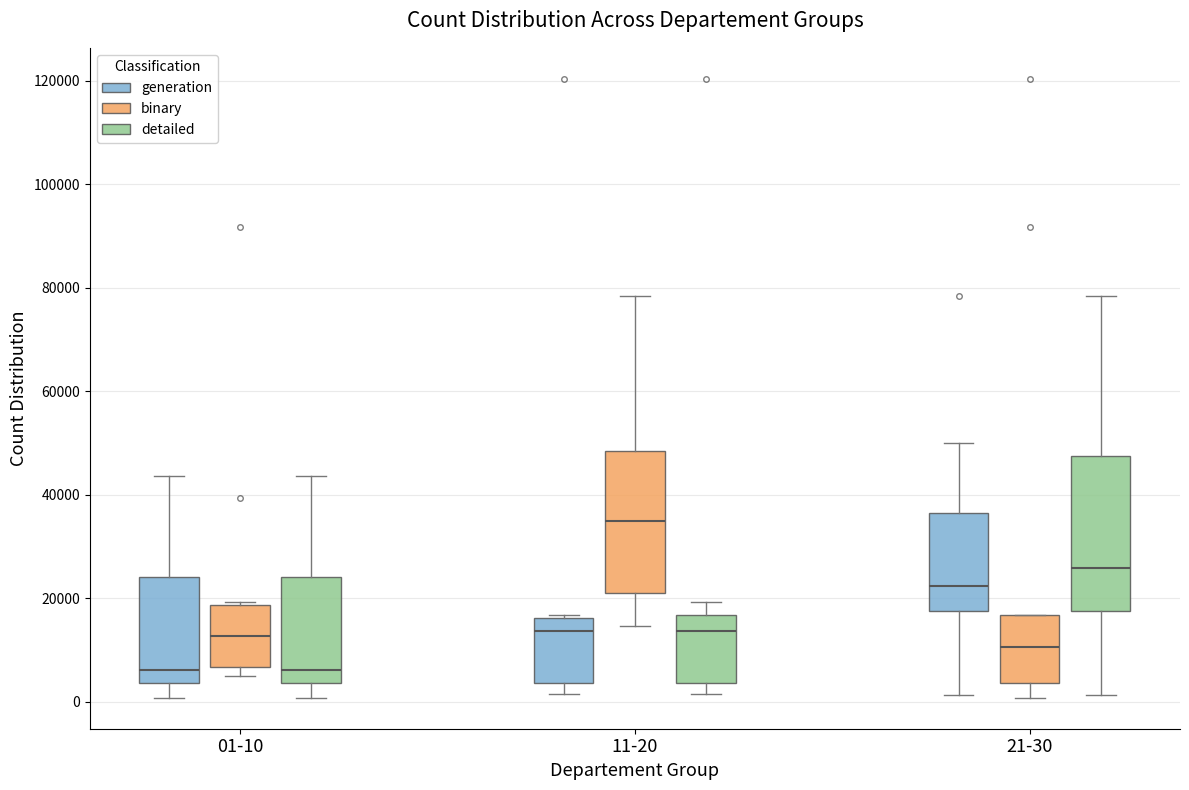

Reading left to right, transcribe this box plot: for each box, give where its median line is, the range the box spans, and where its two whiskers end, as read against the y-axis. The values are not printed on the chart, so give them approximately, as read against the axis.

01-10 (generation): median 6000, box 4000 to 24000, whiskers 0 to 44000
01-10 (binary): median 12000, box 6000 to 18000, whiskers 6000 (just below the box's lower edge) to 20000
01-10 (detailed): median 6000, box 4000 to 24000, whiskers 0 to 44000
11-20 (generation): median 14000, box 4000 to 16000, whiskers 2000 to 16000
11-20 (binary): median 34000, box 20000 to 48000, whiskers 14000 to 78000
11-20 (detailed): median 14000, box 4000 to 16000, whiskers 2000 to 20000
21-30 (generation): median 22000, box 18000 to 36000, whiskers 2000 to 50000
21-30 (binary): median 10000, box 4000 to 16000, whiskers 0 to 16000
21-30 (detailed): median 26000, box 18000 to 48000, whiskers 2000 to 78000